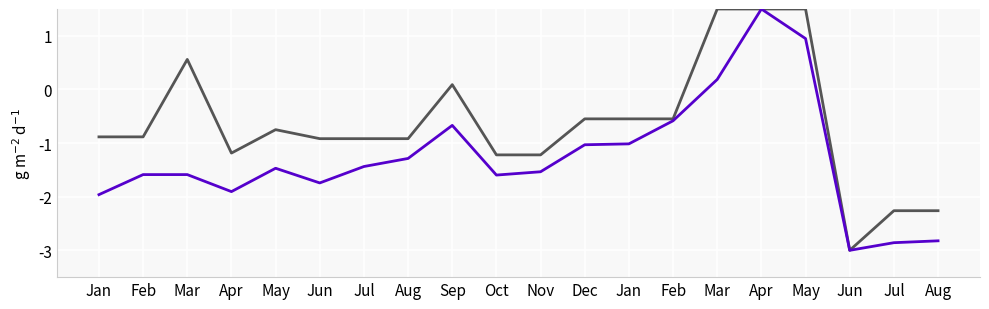

Reading right to left, extract all data points from this chart.

horsepower: -2.3	-2.3	-3.0	1.5	1.5	1.5	-0.5	-0.5	-0.5	-1.2	-1.2	0.1	-0.9	-0.9	-0.9	-0.8	-1.2	0.6	-0.9	-0.9
price: -2.8	-2.9	-3.0	0.9	1.5	0.2	-0.6	-1.0	-1.0	-1.5	-1.6	-0.7	-1.3	-1.4	-1.7	-1.5	-1.9	-1.6	-1.6	-2.0